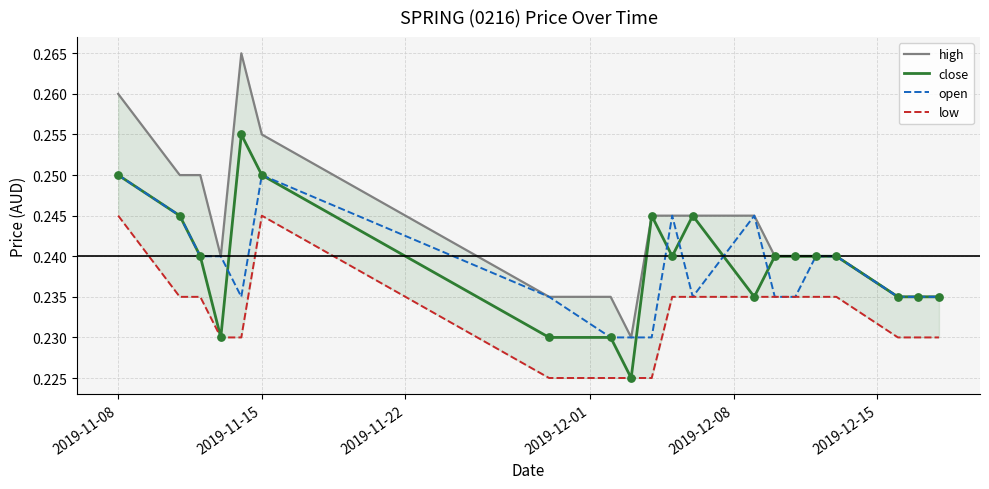

Which series reaches the minimum Y coordinate?

close